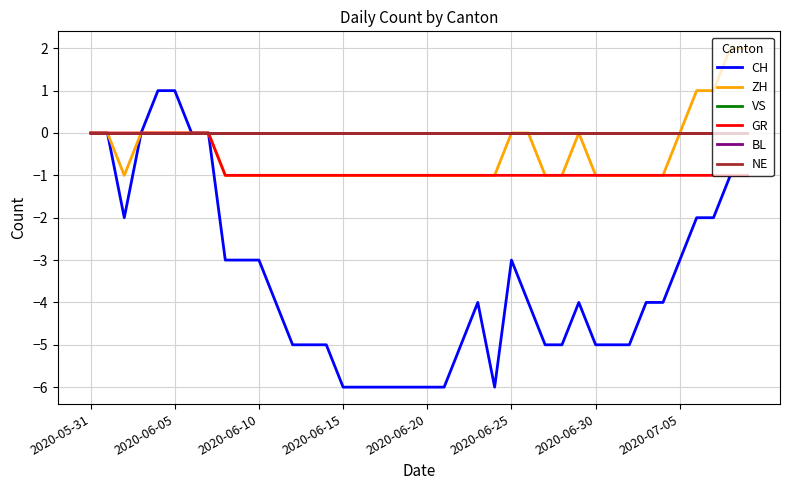

Does the chart display data point markers on the line(s)?

No